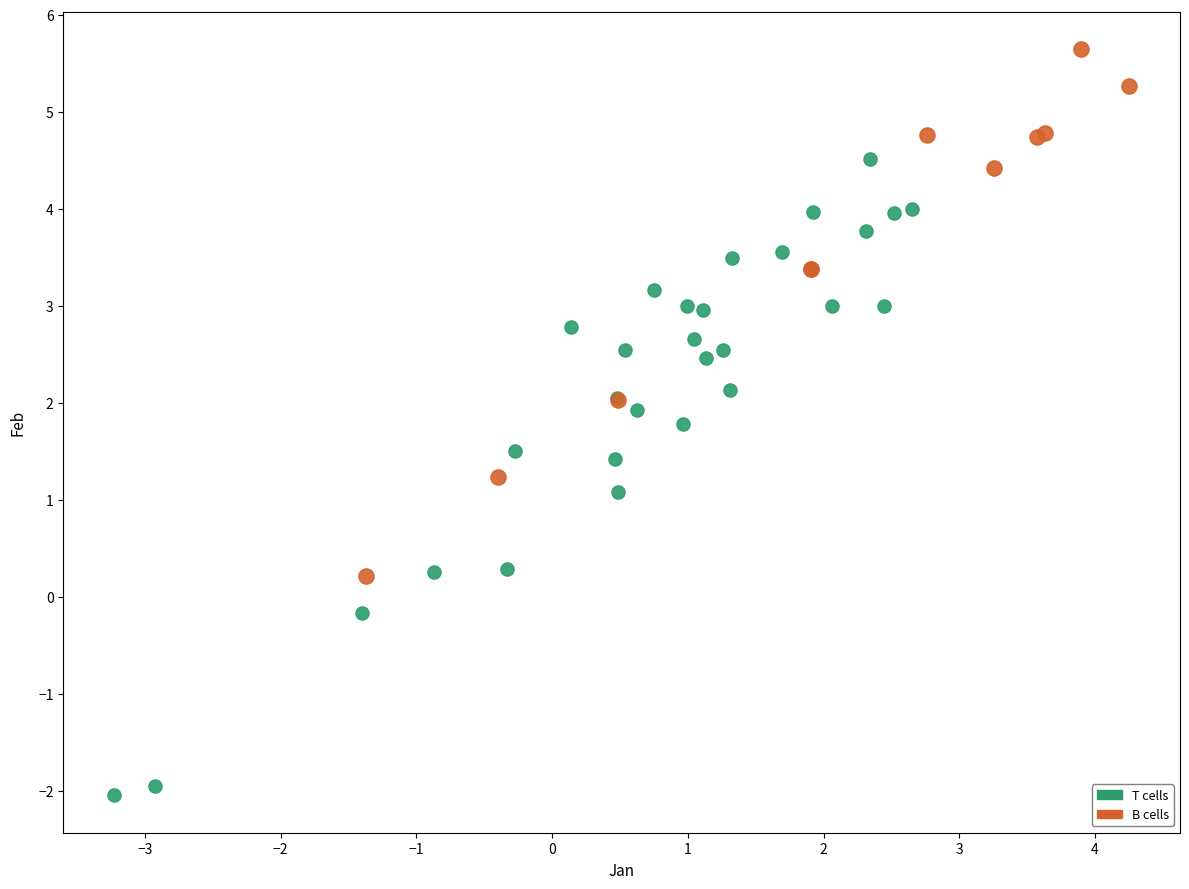

Which series has the largest Y range (max minus min)?

T cells